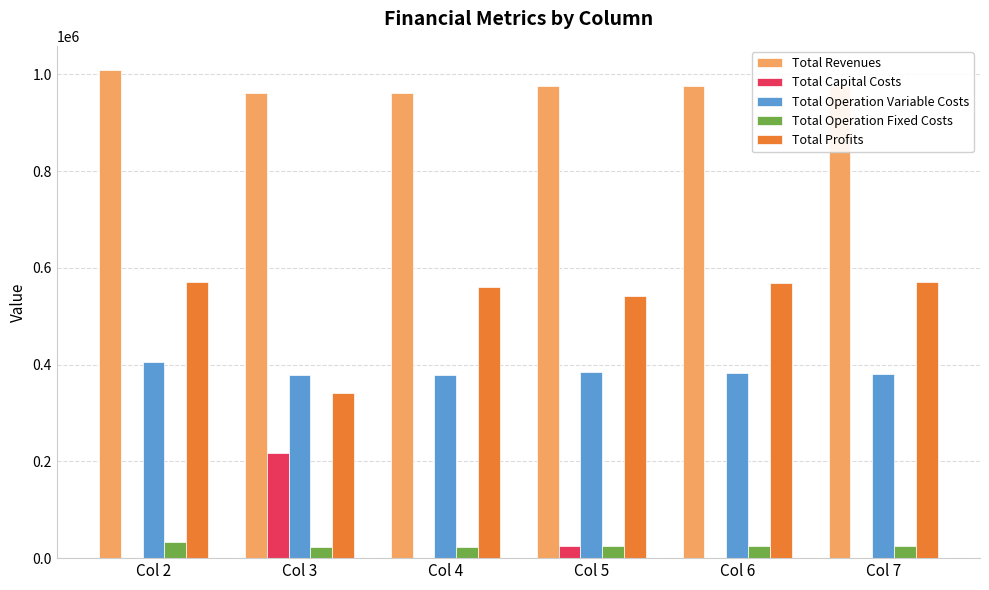

What is the total value across all series at Col 6?

1953295.1